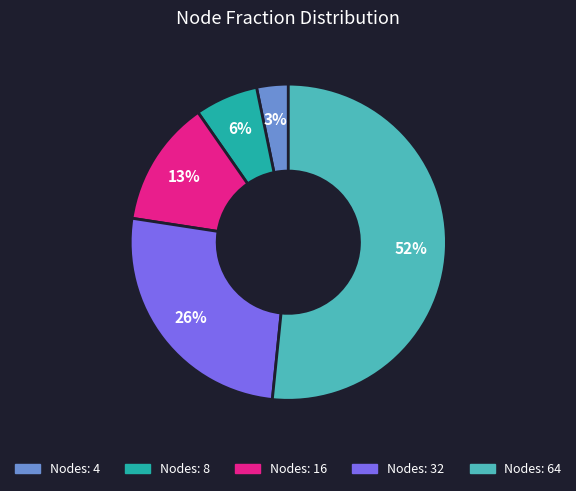

To the nearest percent, what is the average slice percentage?

20%